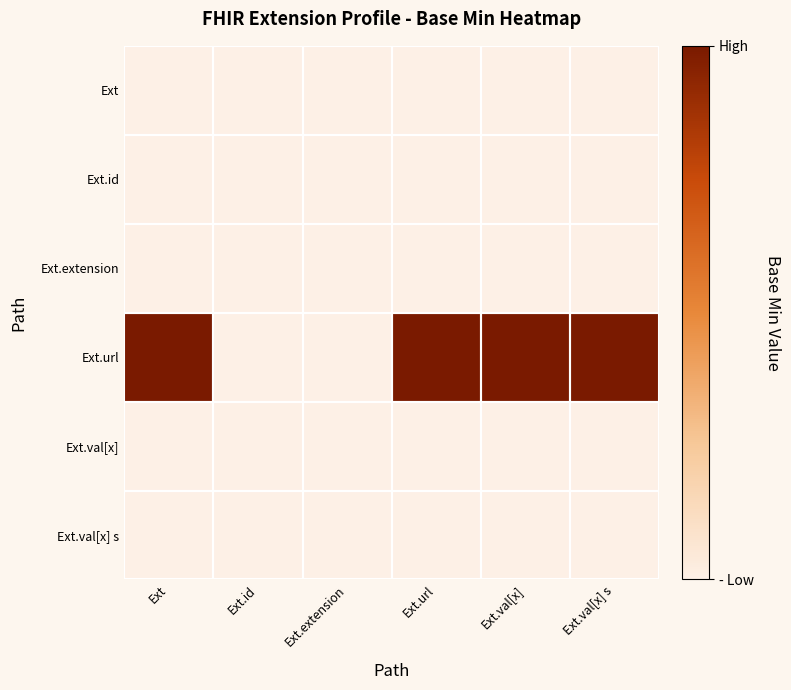

Count the number of data series in this chart.

6